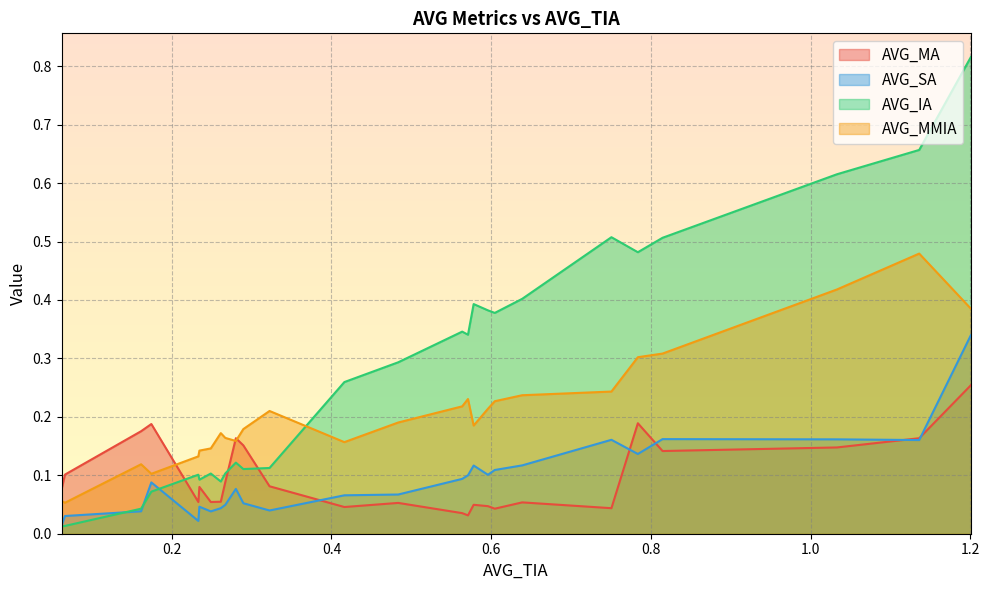

Which series has the largest total across all categories?

AVG_IA